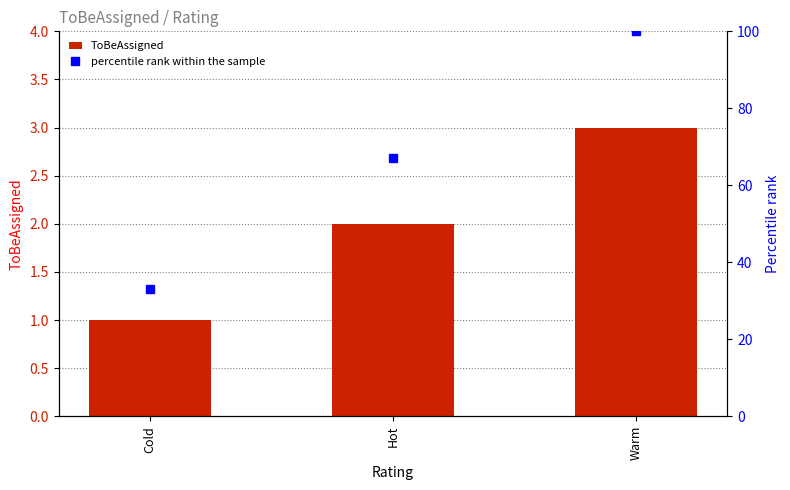

How many values in the percentile rank within the sample series exceed 67?

1